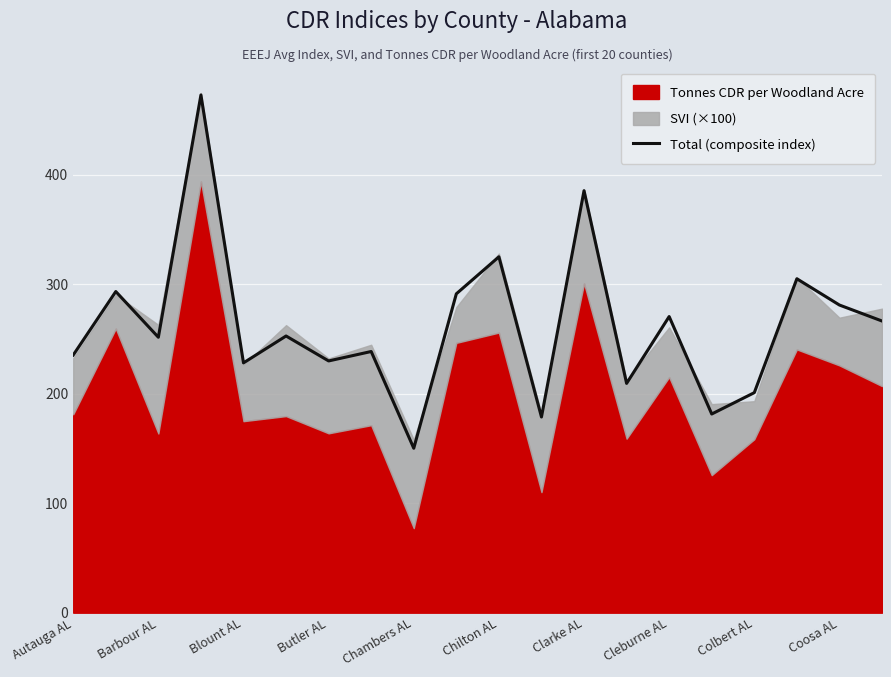

The Total (composite index) series shows 228.3 at Blount AL. True or false?

True